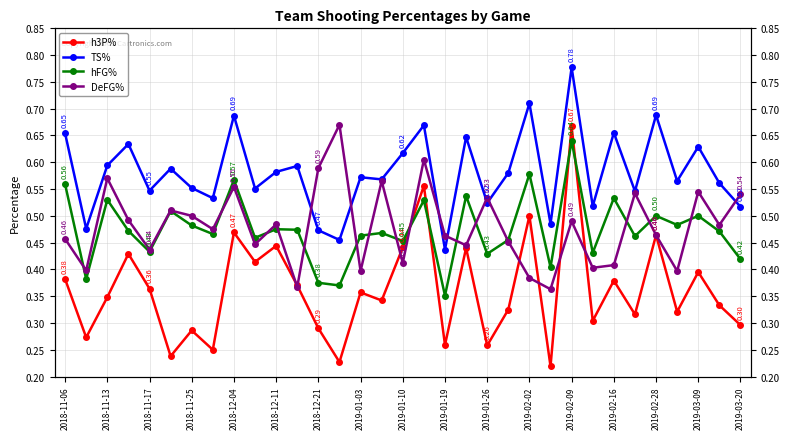

Reading right to left, what are all the values shown in this chart?

h3P%: 0.3	0.3	0.4	0.3	0.5	0.3	0.4	0.3	0.7	0.2	0.5	0.3	0.3	0.4	0.3	0.6	0.4	0.3	0.4	0.2	0.3	0.4	0.4	0.4	0.5	0.2	0.3	0.2	0.4	0.4	0.3	0.3	0.4
TS%: 0.5	0.6	0.6	0.6	0.7	0.5	0.7	0.5	0.8	0.5	0.7	0.6	0.5	0.6	0.4	0.7	0.6	0.6	0.6	0.5	0.5	0.6	0.6	0.6	0.7	0.5	0.6	0.6	0.5	0.6	0.6	0.5	0.7
hFG%: 0.4	0.5	0.5	0.5	0.5	0.5	0.5	0.4	0.6	0.4	0.6	0.5	0.4	0.5	0.4	0.5	0.5	0.5	0.5	0.4	0.4	0.5	0.5	0.5	0.6	0.5	0.5	0.5	0.4	0.5	0.5	0.4	0.6
DeFG%: 0.5	0.5	0.5	0.4	0.5	0.5	0.4	0.4	0.5	0.4	0.4	0.5	0.5	0.4	0.5	0.6	0.4	0.6	0.4	0.7	0.6	0.4	0.5	0.4	0.6	0.5	0.5	0.5	0.4	0.5	0.6	0.4	0.5